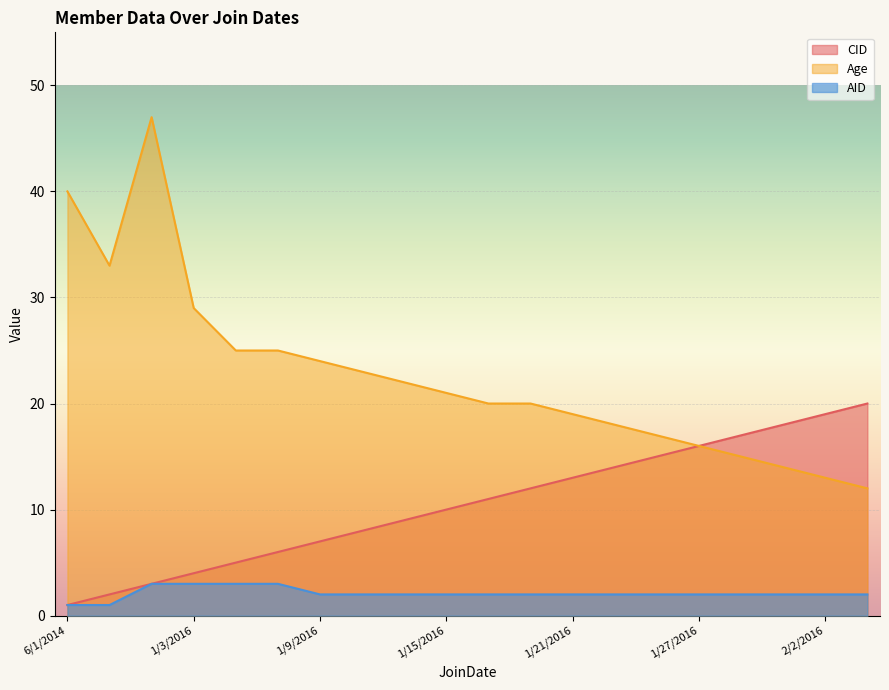

At how many categories does at least one series exceed 4?

20